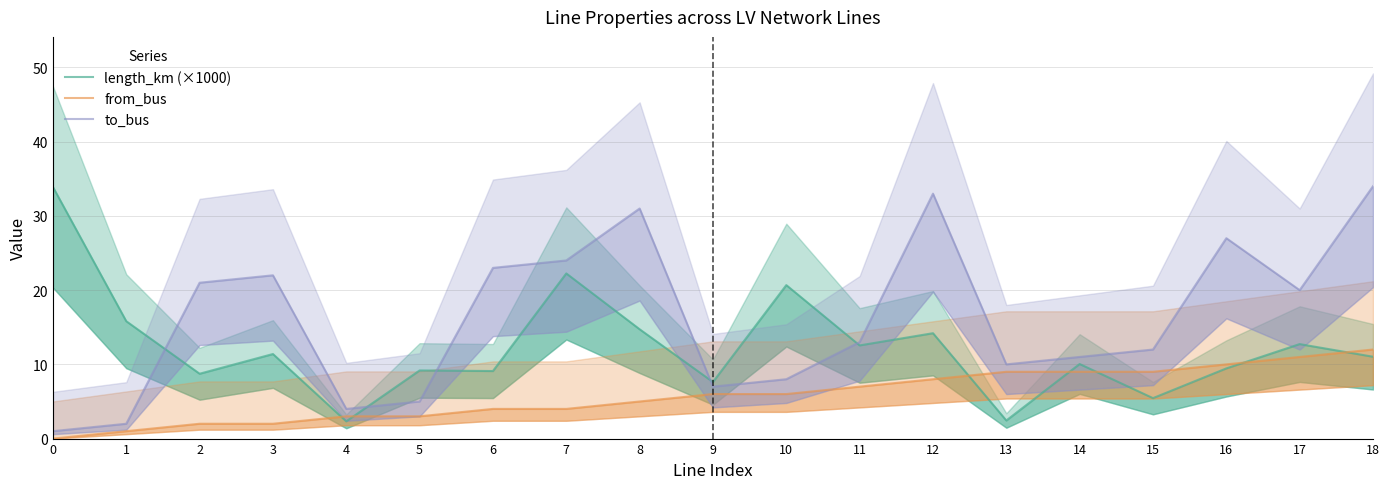

What is the maximum value shown in the chart?

34.0